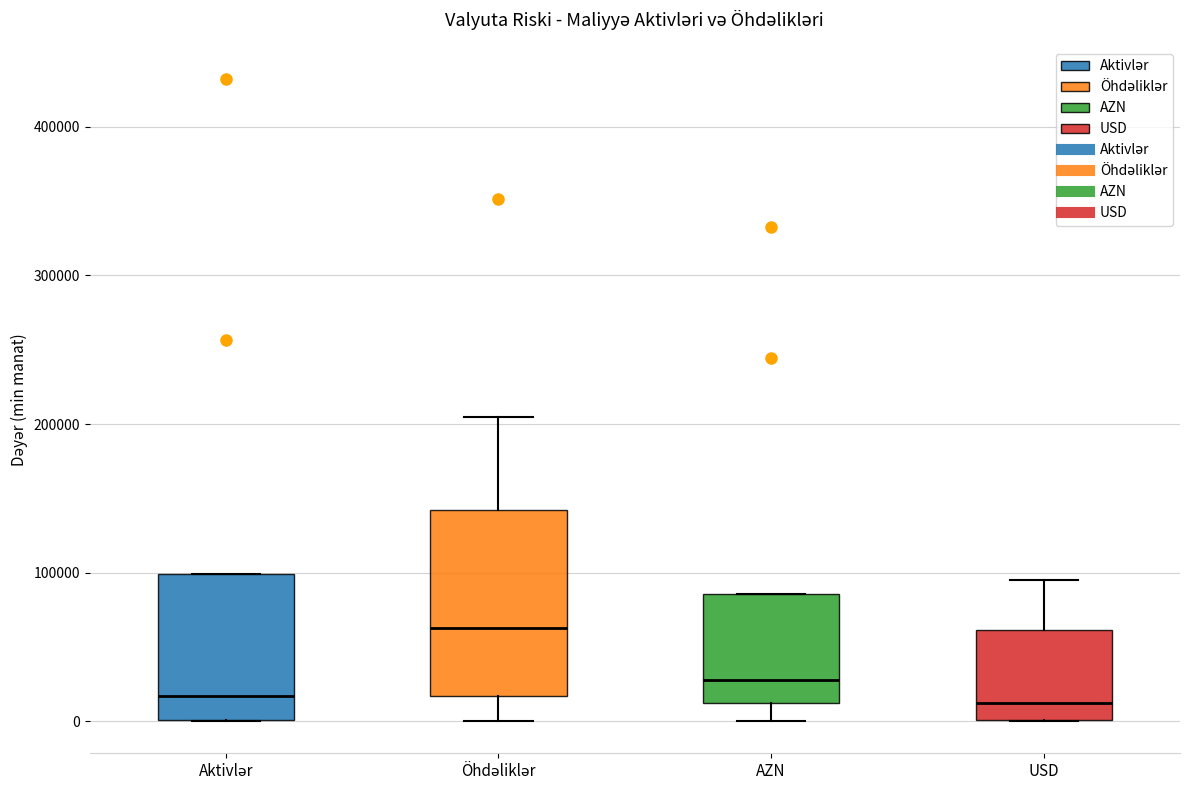

Reading left to right, read every box against the y-axis: the position of its median line, the range the box covers, and the ends of its whiskers. The values are not printed on the chart, so give them approximately, as read against the axis.

Aktivlər: median 20000, box 0 to 100000, whiskers 0 to 100000
Öhdəliklər: median 60000, box 20000 to 140000, whiskers 0 to 200000
AZN: median 30000, box 10000 to 90000, whiskers 0 to 90000
USD: median 10000, box 0 to 60000, whiskers 0 to 90000